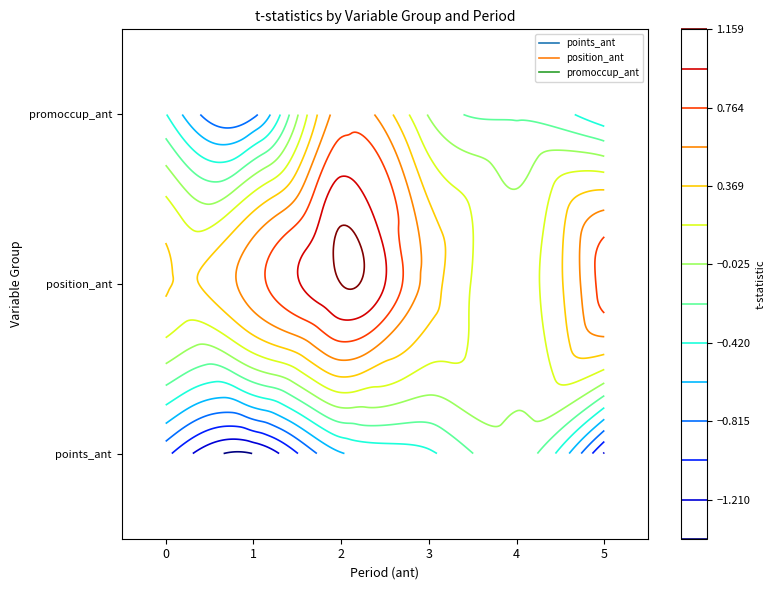

Where does the promoccup_ant series first go above 0?

2